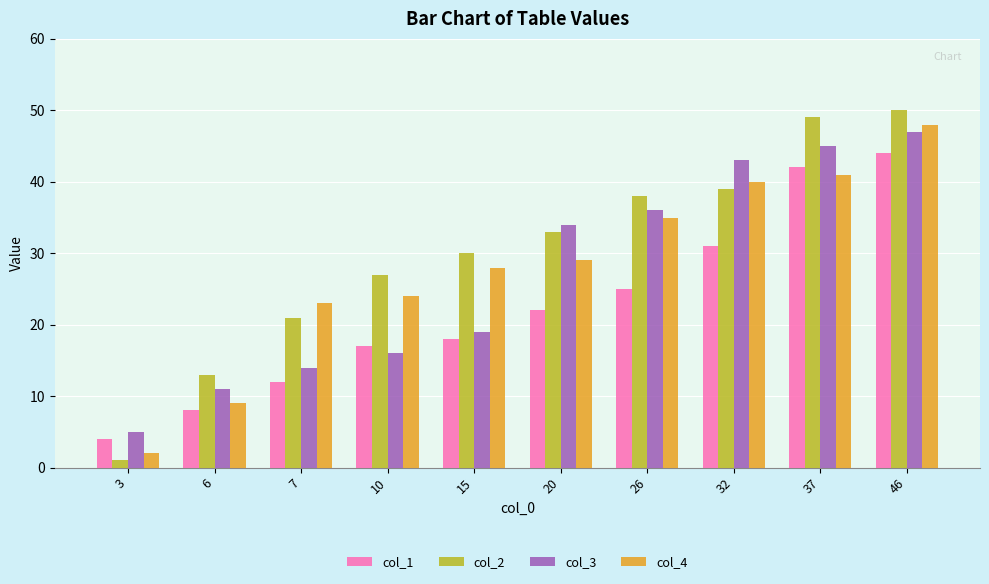

Count the number of data series in this chart.

4